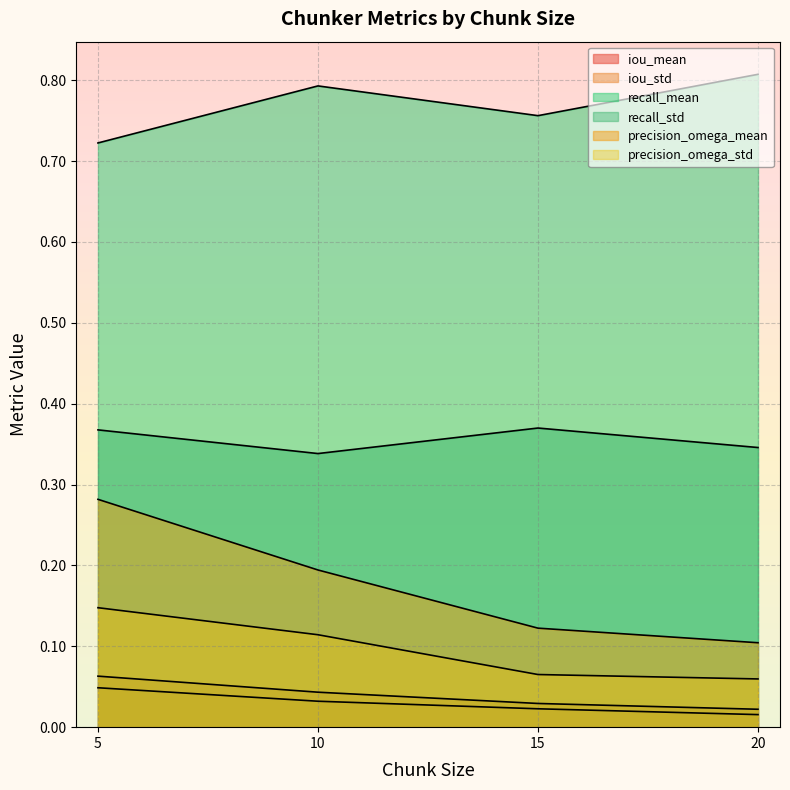

Which series has the largest total across all categories?

recall_mean